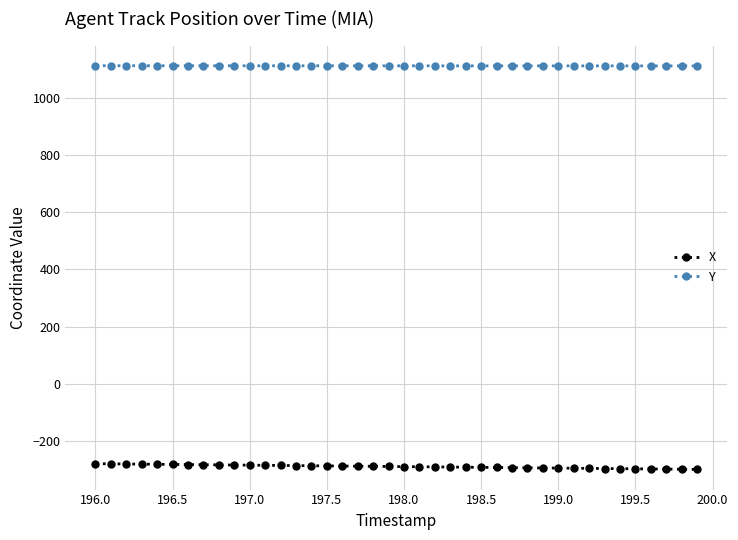

True or false: Y and X cross at least once.

False